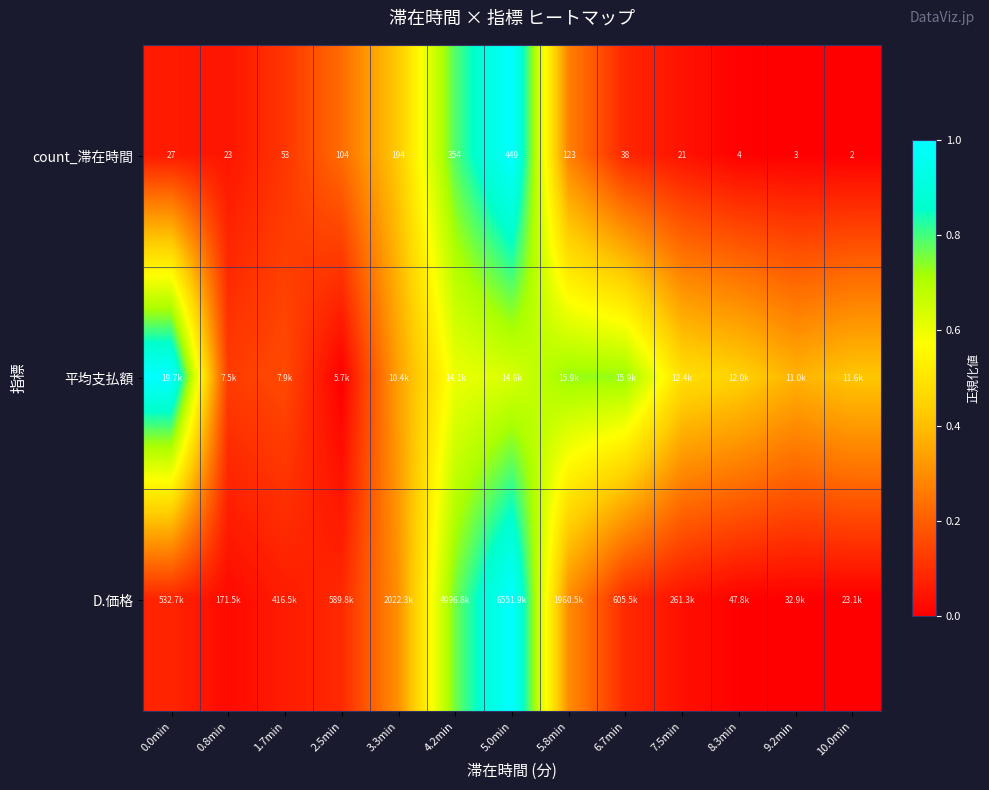

Count the number of categories in the chart.

13